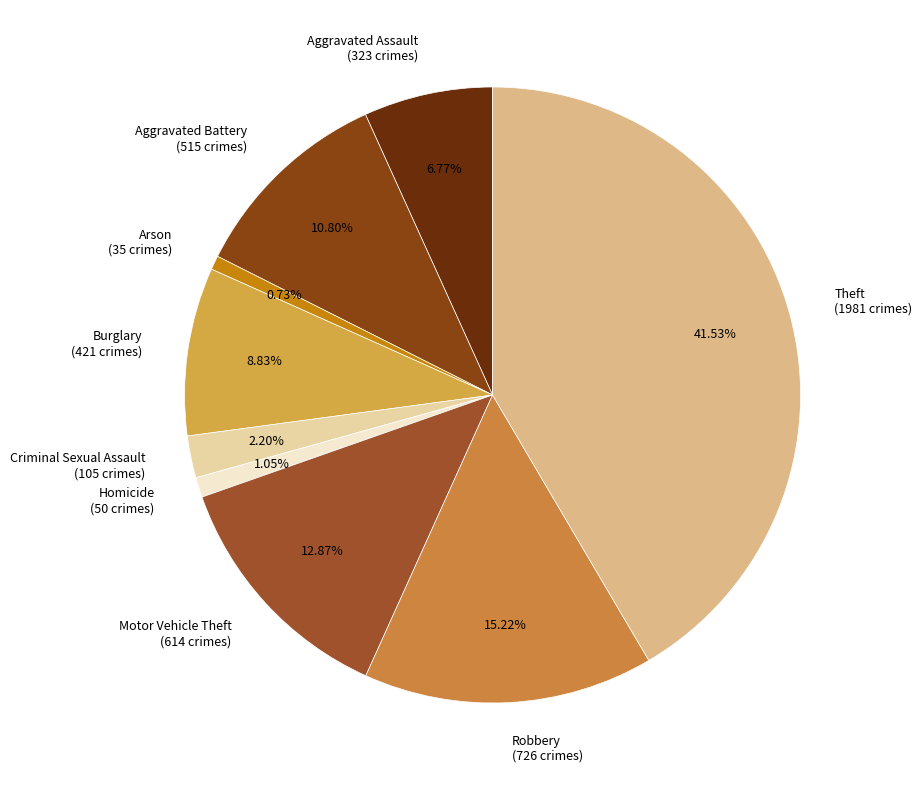

Approximately how many times larger is the value at Theft compared to Robbery?

2.7